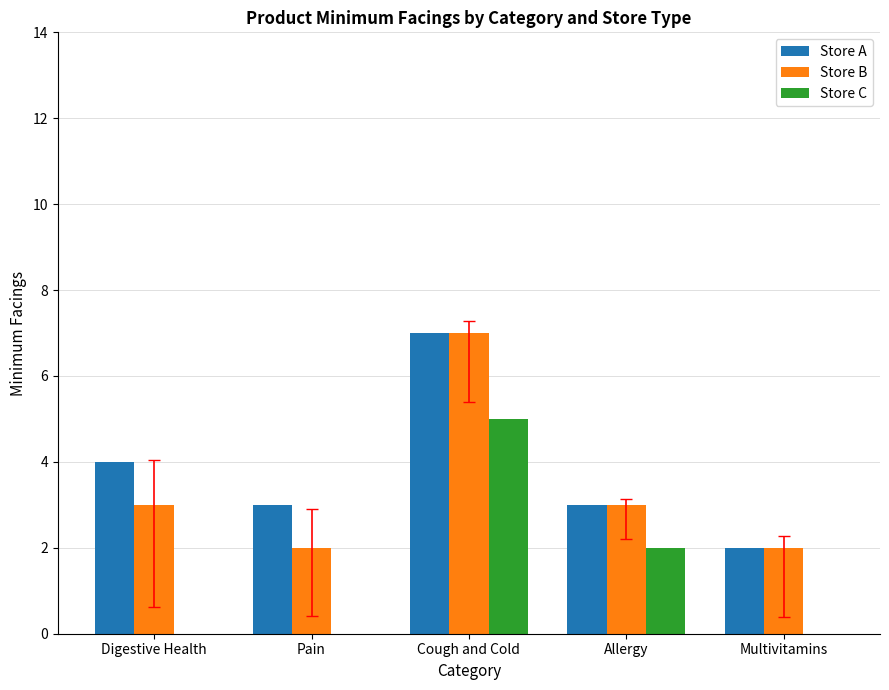

What is the approximate value of Store A at Multivitamins?

2